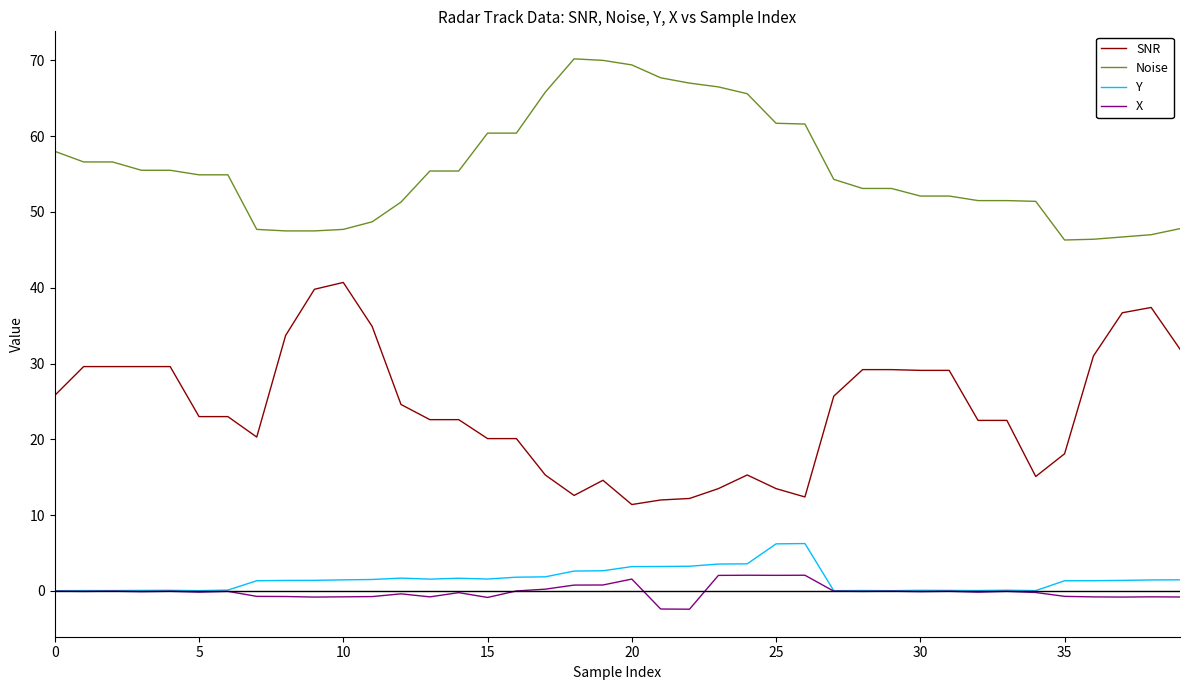

True or false: X and SNR intersect in this chart.

False